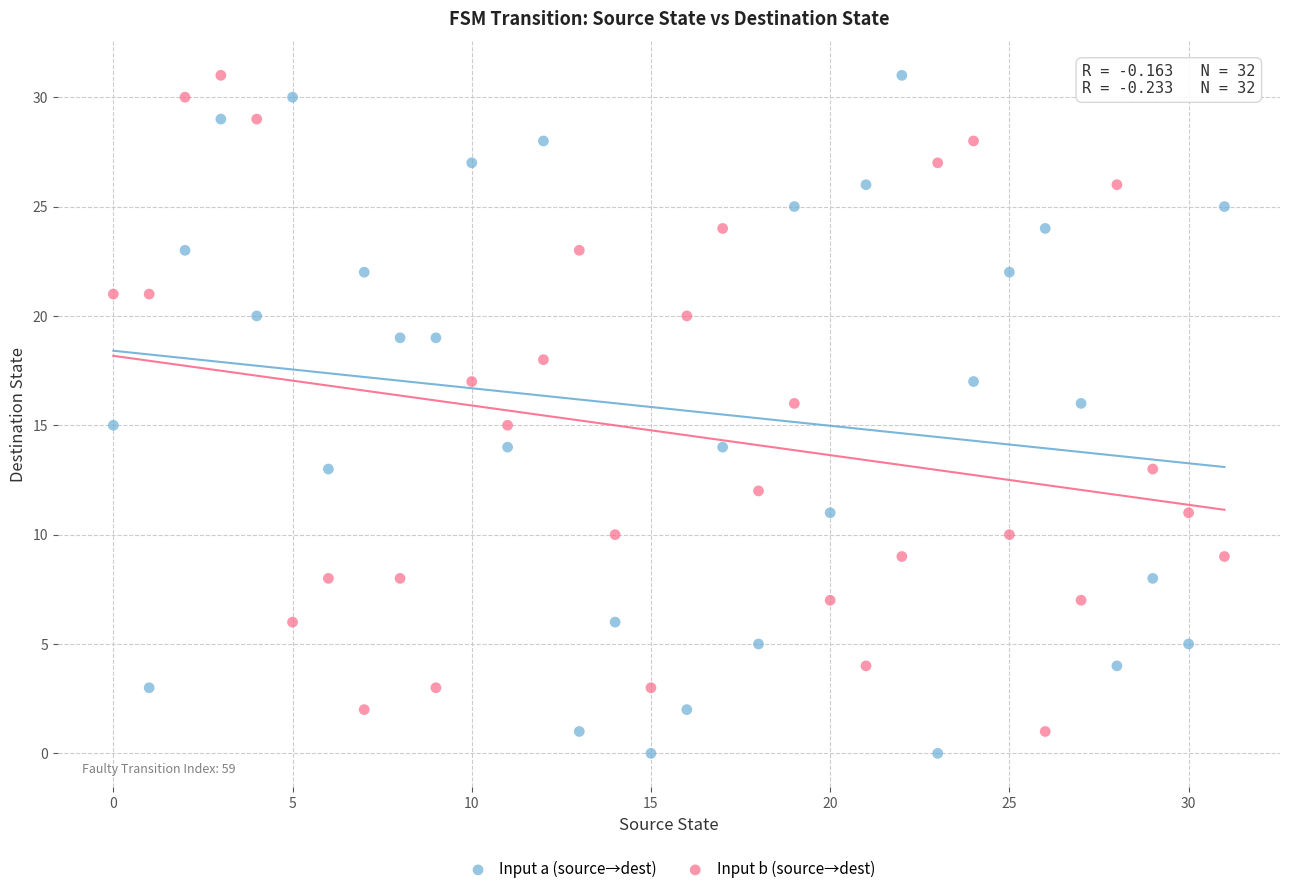

What are all the series names shown in the legend?

Input a (source→dest), Input b (source→dest)